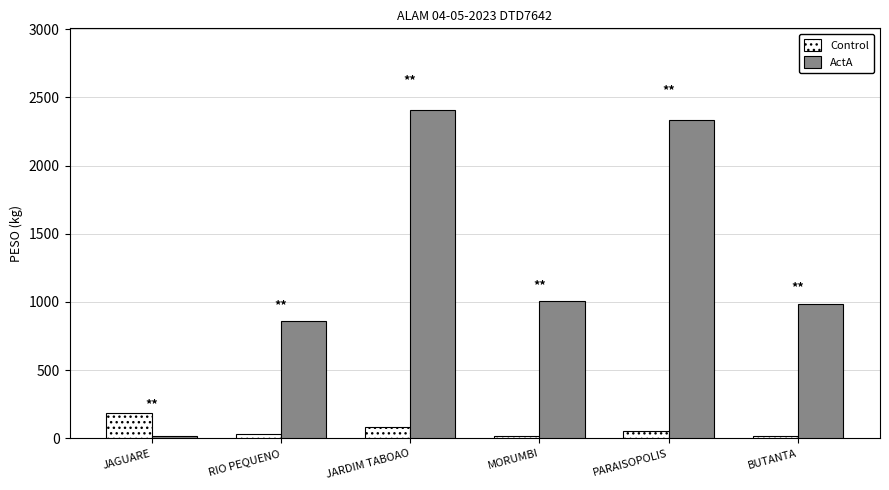

At BUTANTA, list the series in order from smallest to largest.

Control, ActA